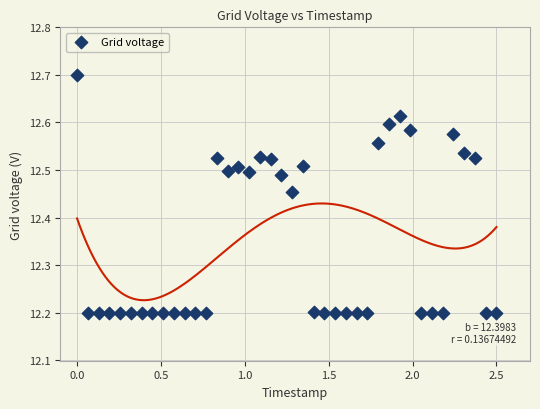

What is the range of X values (max minus min)?

2.5